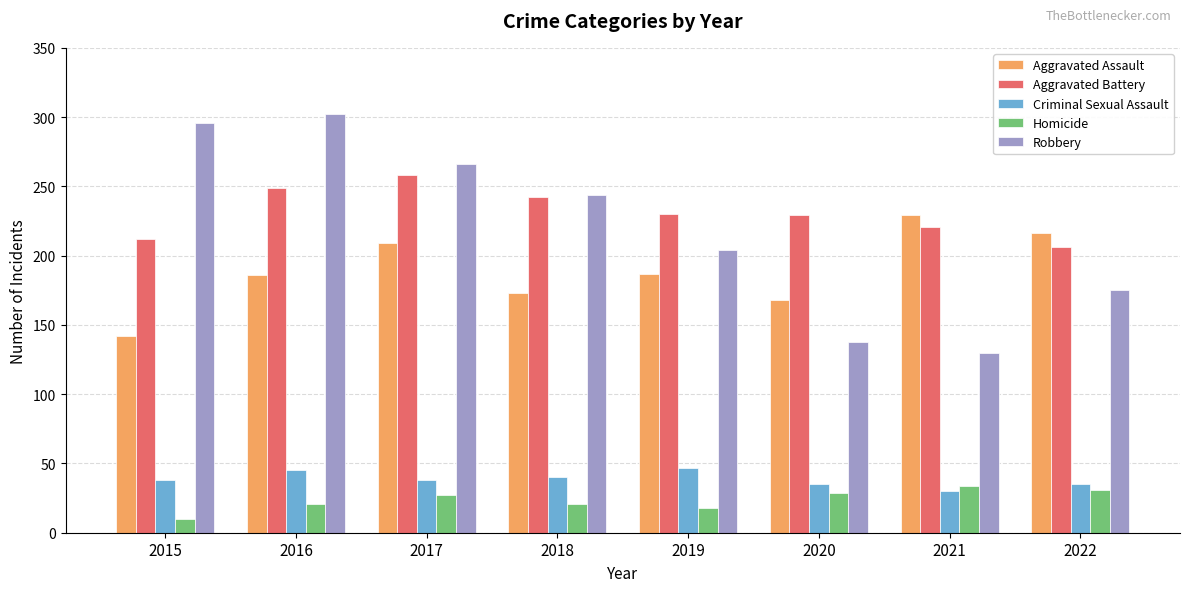

At 2016, list the series in order from largest to smallest.

Robbery, Aggravated Battery, Aggravated Assault, Criminal Sexual Assault, Homicide